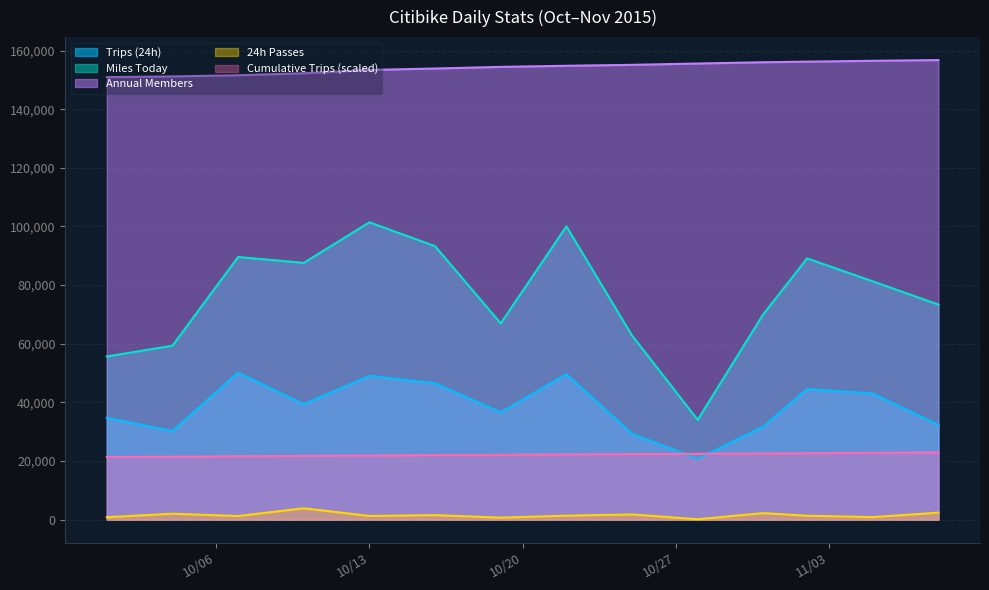

Rank the series by their maximum value, from highest to lowest.

Annual Members, Miles Today, Trips (24h), Cumulative Trips (scaled), 24h Passes